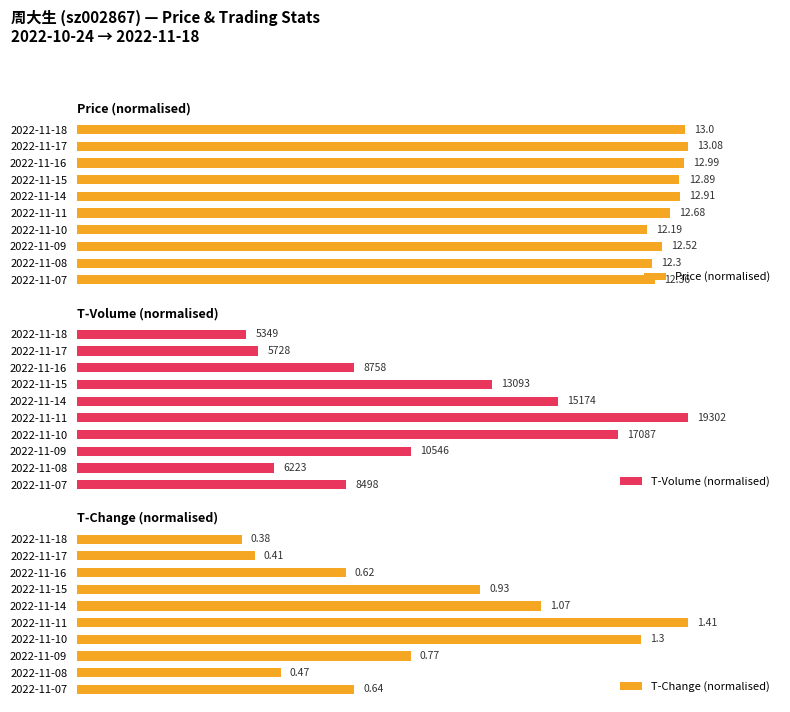

Rank the categories by Price (normalised) value from lowest to highest.

2022-11-10, 2022-11-08, 2022-11-07, 2022-11-09, 2022-11-11, 2022-11-15, 2022-11-14, 2022-11-16, 2022-11-18, 2022-11-17